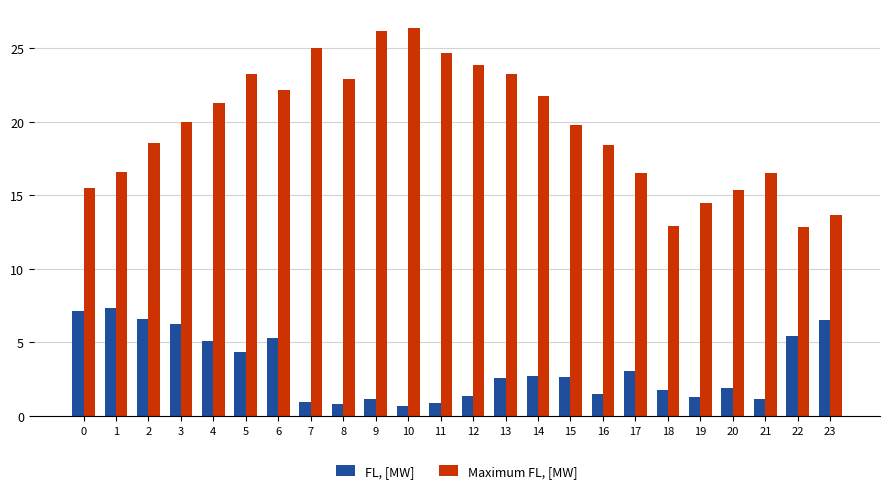

Which series has the largest total across all categories?

Maximum FL, [MW]